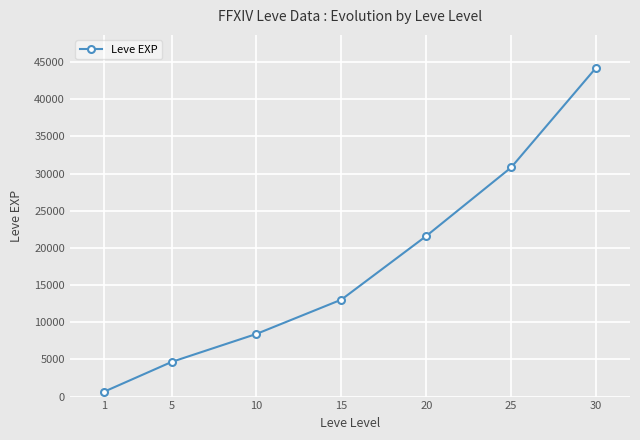

At which category does the chart reach its peak across all series?

30